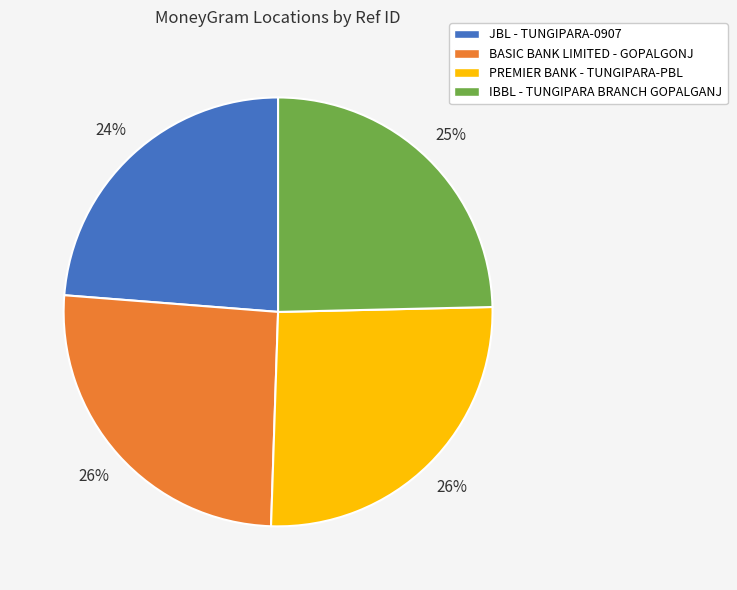

To the nearest percent, what is the difference between the largest and smallest slice percentages?

2%